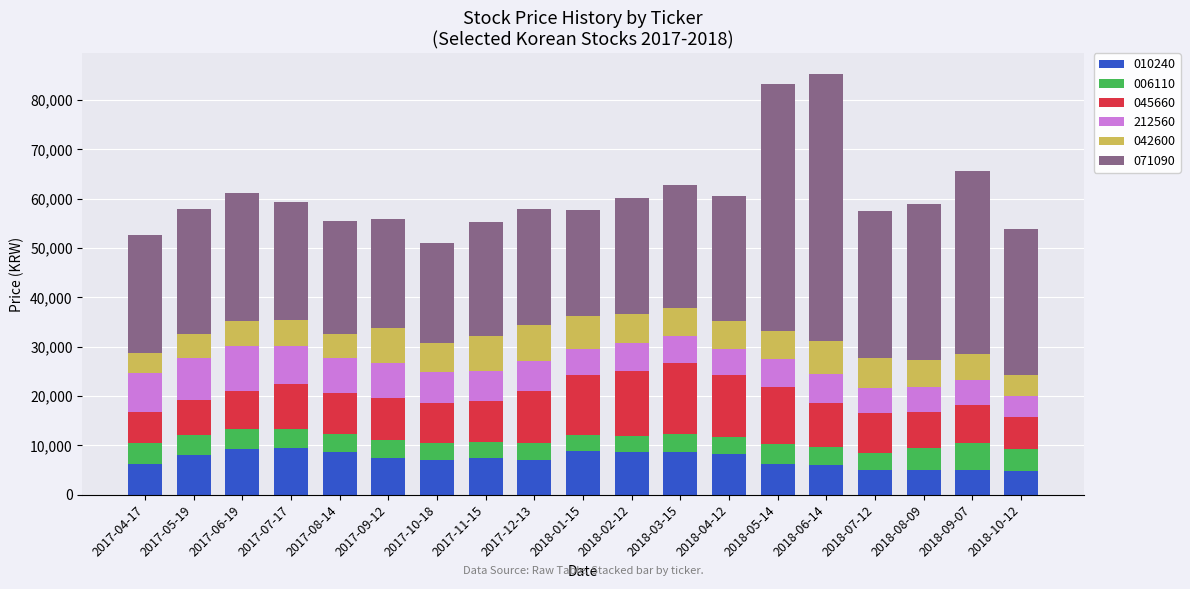

How many series are shown in this chart?

6